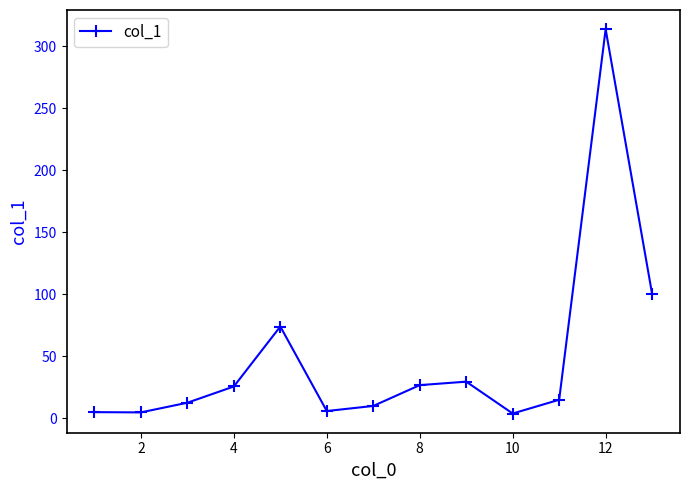

Does the chart display data point markers on the line(s)?

Yes